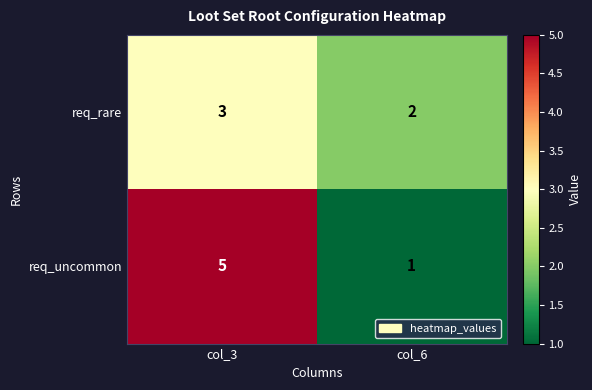

Which series has the largest total across all categories?

req_uncommon